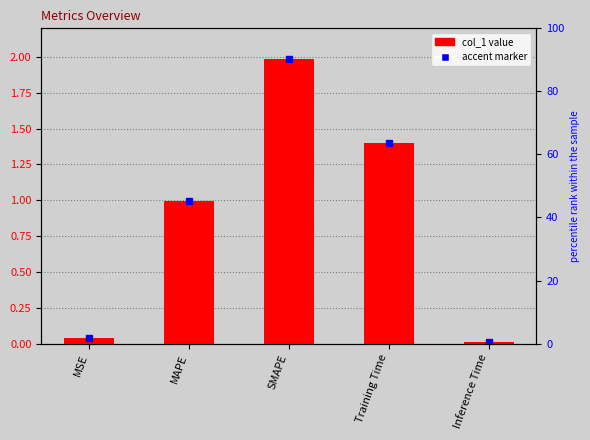

Reading left to right, what are all the values shown in this chart?

MSE=0.0	MAPE=1.0	SMAPE=2.0	Training Time=1.4	Inference Time=0.0